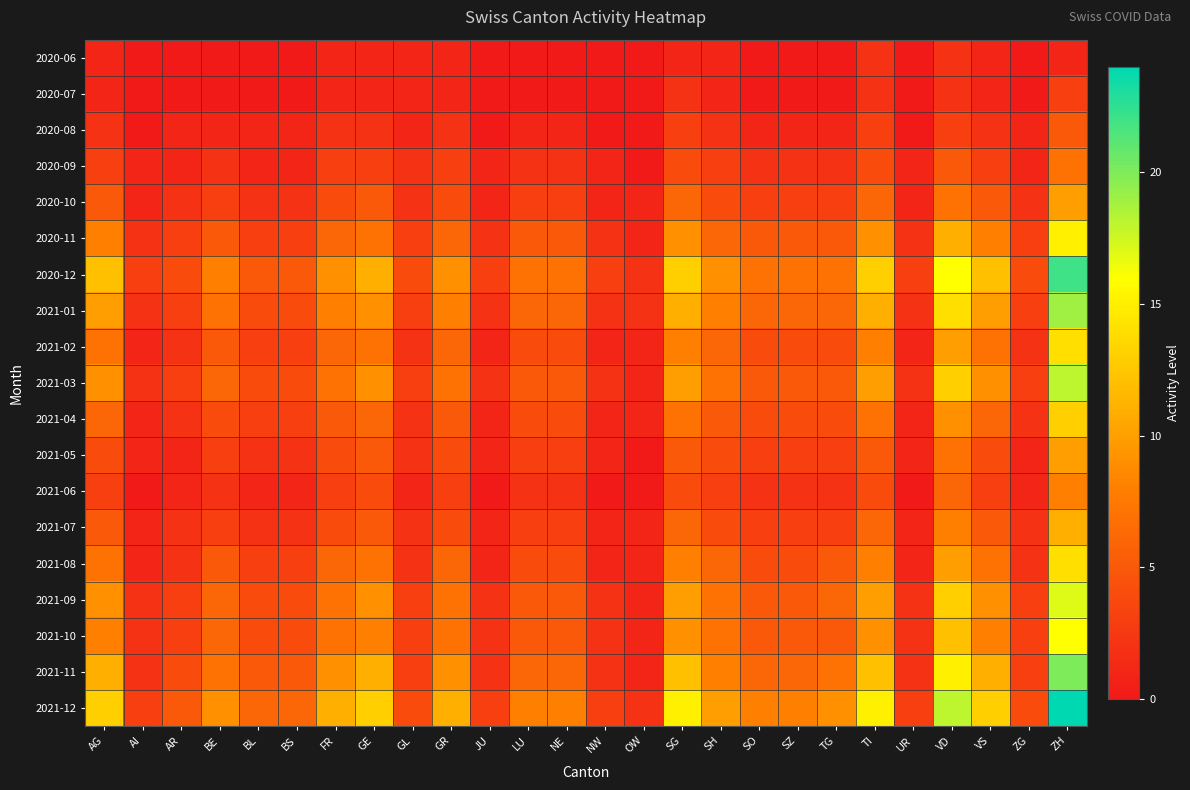

What is the spread (max minus min) of values at AR?

5